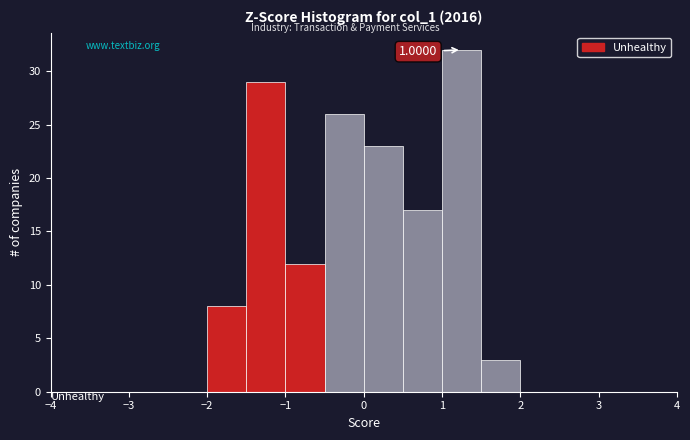

Which range on the x-axis has the tallest bar?

1.0 to 1.5